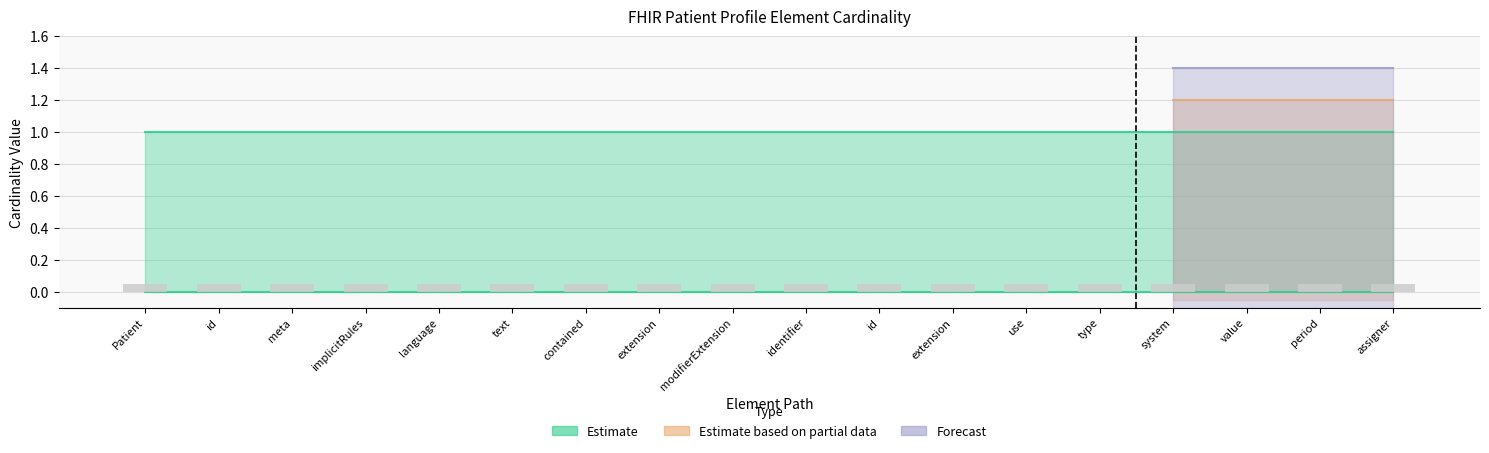

What is the label of the 18th bar from the left?

Patient.identifier.assigner